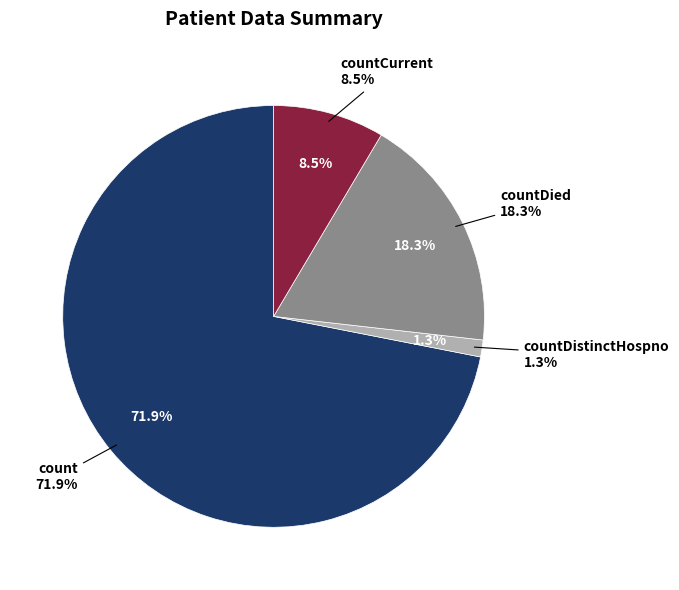

What portion of the pie excludes countCurrent?

91.5%